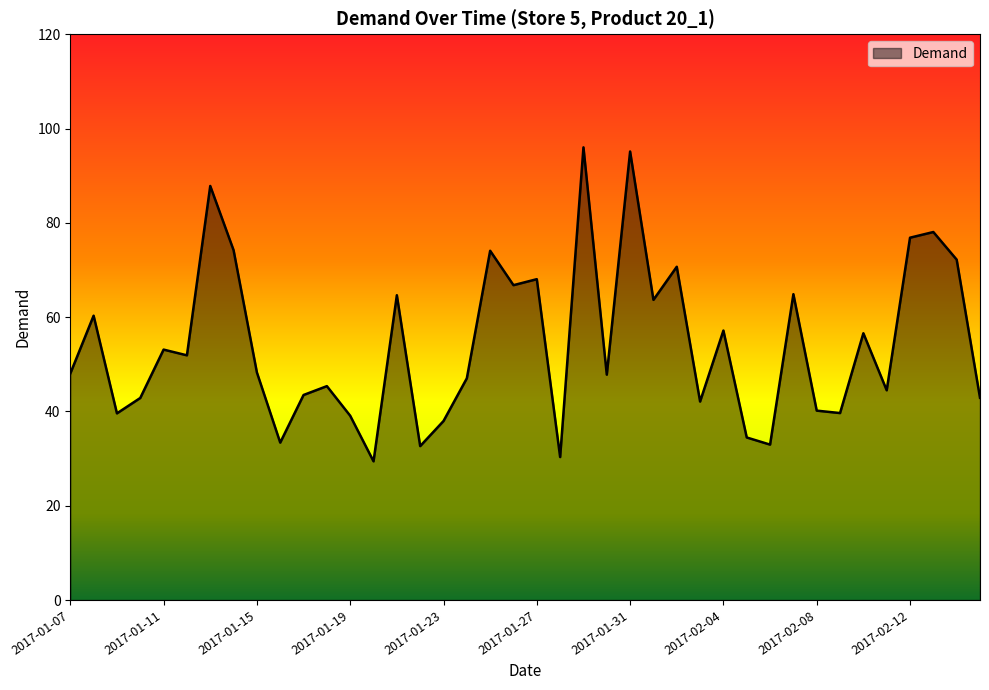

What is the greatest value displayed?

96.0